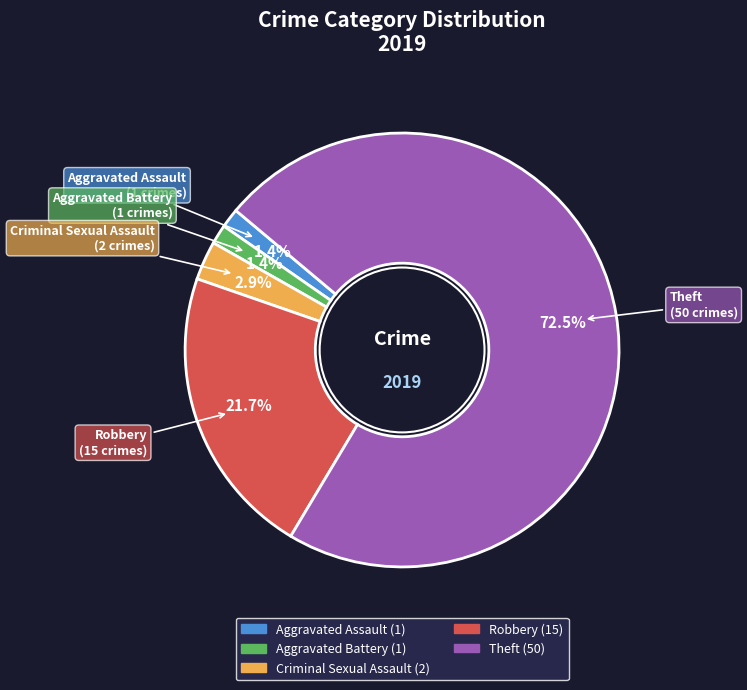

Which has a higher value, Criminal Sexual Assault or Aggravated Battery?

Criminal Sexual Assault